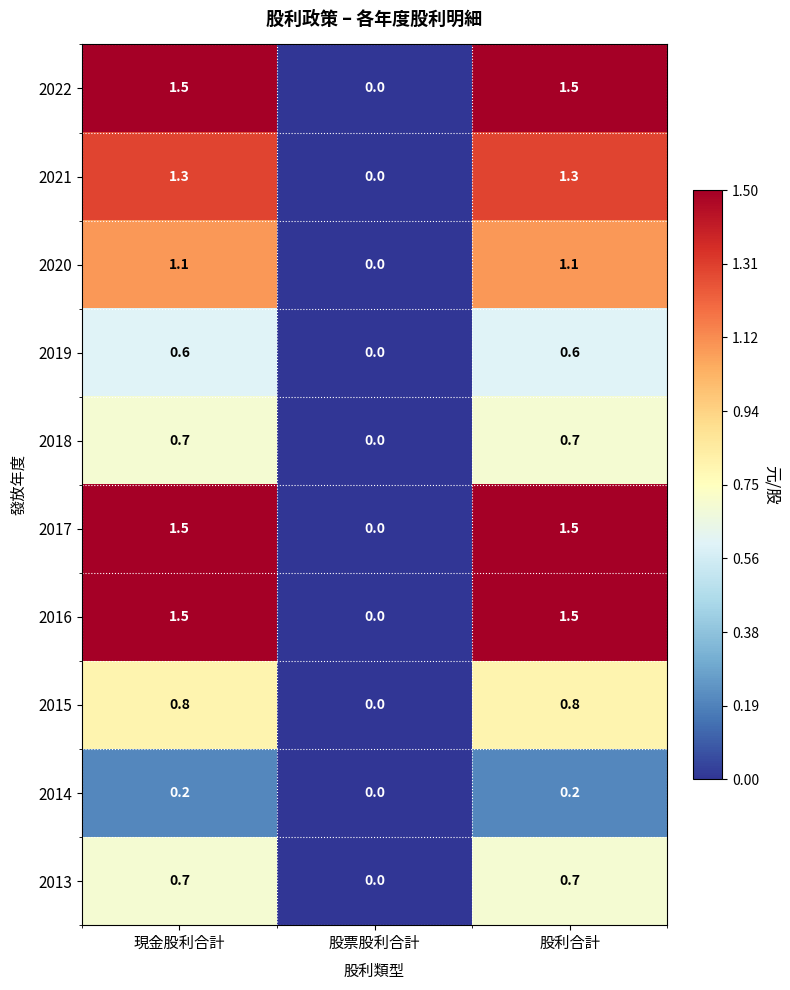

What is the maximum value for 2020?

1.1